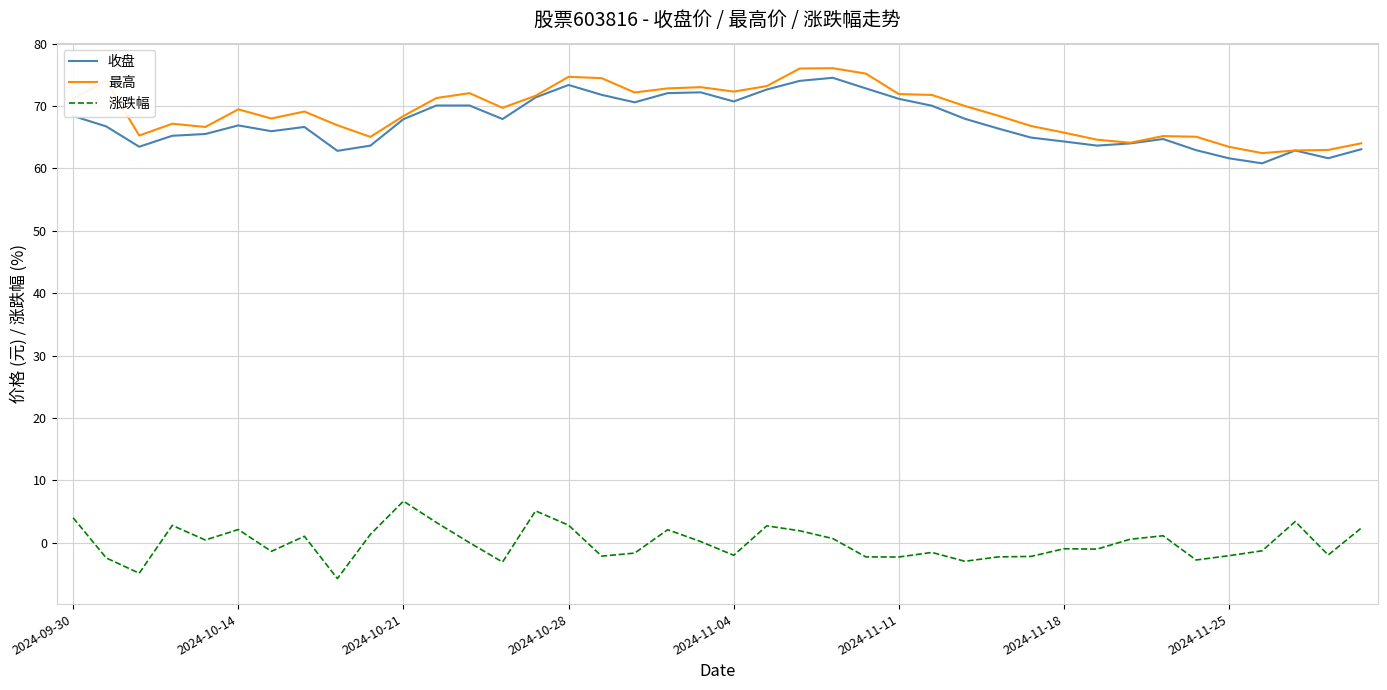

What is the maximum value for 涨跌幅?

6.7